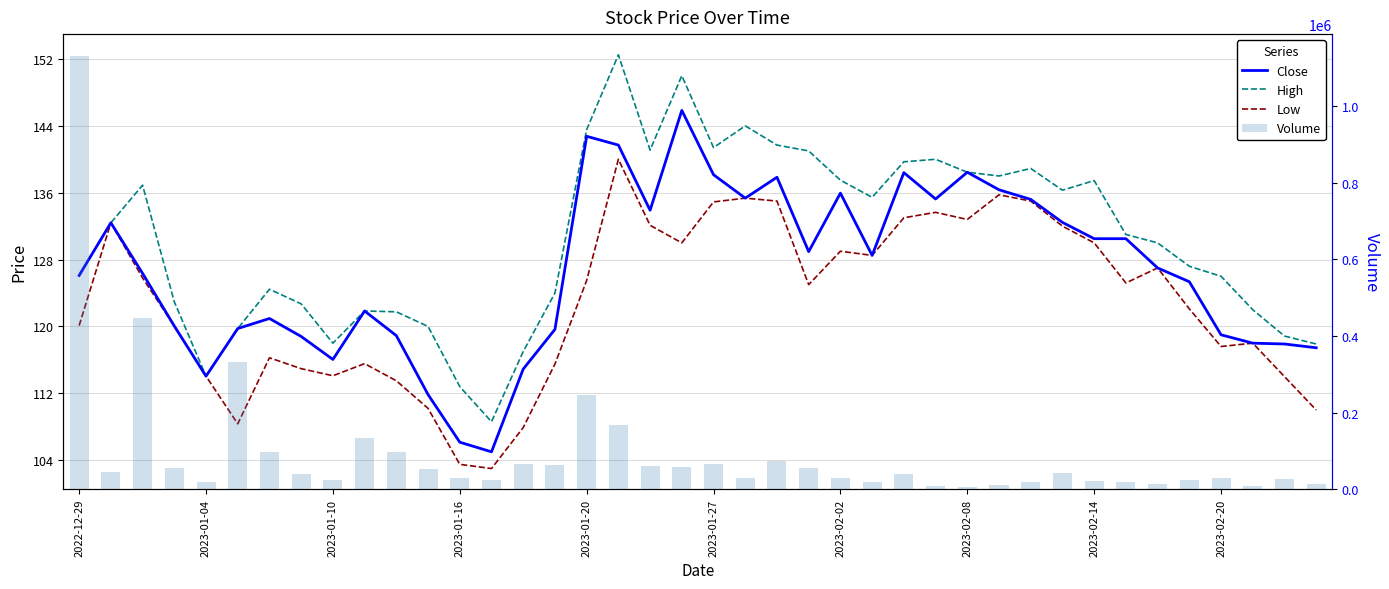

Reading right to left, transcribe all the data shown in this chart.

Close: 117.5	117.9	118.0	119.0	125.3	127.0	130.5	130.5	132.4	135.2	136.3	138.4	135.2	138.4	128.5	135.9	128.9	137.8	135.3	138.2	145.8	133.9	141.7	142.8	119.7	114.9	105.0	106.2	111.8	118.9	121.8	116.0	118.8	121.0	119.8	114.0	120.0	126.3	132.4	126.1
High: 117.9	118.8	122.0	126.0	127.2	130.0	131.0	137.4	136.3	138.9	138.0	138.4	140.0	139.7	135.4	137.5	141.0	141.7	144.0	141.4	150.0	141.1	152.5	143.6	124.0	117.0	108.6	112.8	120.0	121.8	121.8	118.0	122.7	124.5	119.8	114.0	123.0	136.9	132.4	126.1
Low: 110.0	114.0	118.0	117.6	122.1	127.0	125.2	130.0	132.0	135.0	135.8	132.8	133.7	133.0	128.5	129.0	125.0	135.0	135.3	134.9	130.0	132.1	140.0	125.5	115.5	107.9	103.0	103.5	110.2	113.5	115.5	114.1	115.0	116.2	108.3	114.0	120.0	125.8	132.4	120.1
Volume: 14400.0	27200.0	9600.0	30400.0	24000.0	12800.0	19200.0	20800.0	41600.0	19200.0	11200.0	6400.0	8000.0	40000.0	17600.0	28800.0	54400.0	73600.0	30400.0	65600.0	59200.0	60800.0	168000.0	244800.0	64000.0	65600.0	24000.0	30400.0	52800.0	96000.0	134400.0	24000.0	40000.0	97600.0	331200.0	17600.0	56000.0	448000.0	44800.0	1131200.0